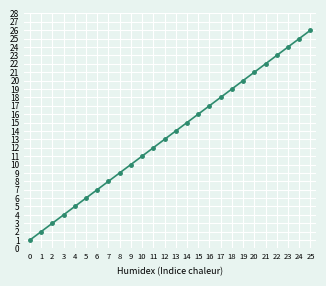

Reading left to right, transcribe all the data shown in this chart.

0=1	1=2	2=3	3=4	4=5	5=6	6=7	7=8	8=9	9=10	10=11	11=12	12=13	13=14	14=15	15=16	16=17	17=18	18=19	19=20	20=21	21=22	22=23	23=24	24=25	25=26